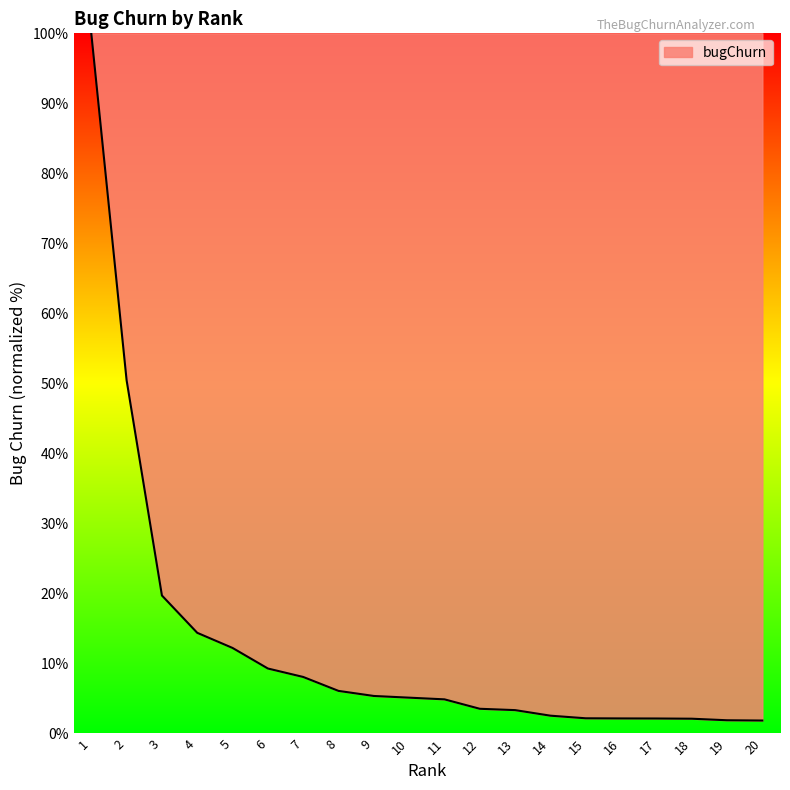

What is the change in value from 11 to 17?

-2.7